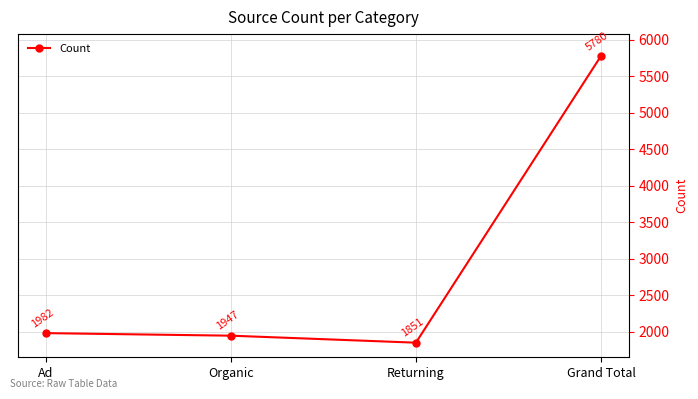

Which label corresponds to the smallest value in the chart?

Returning